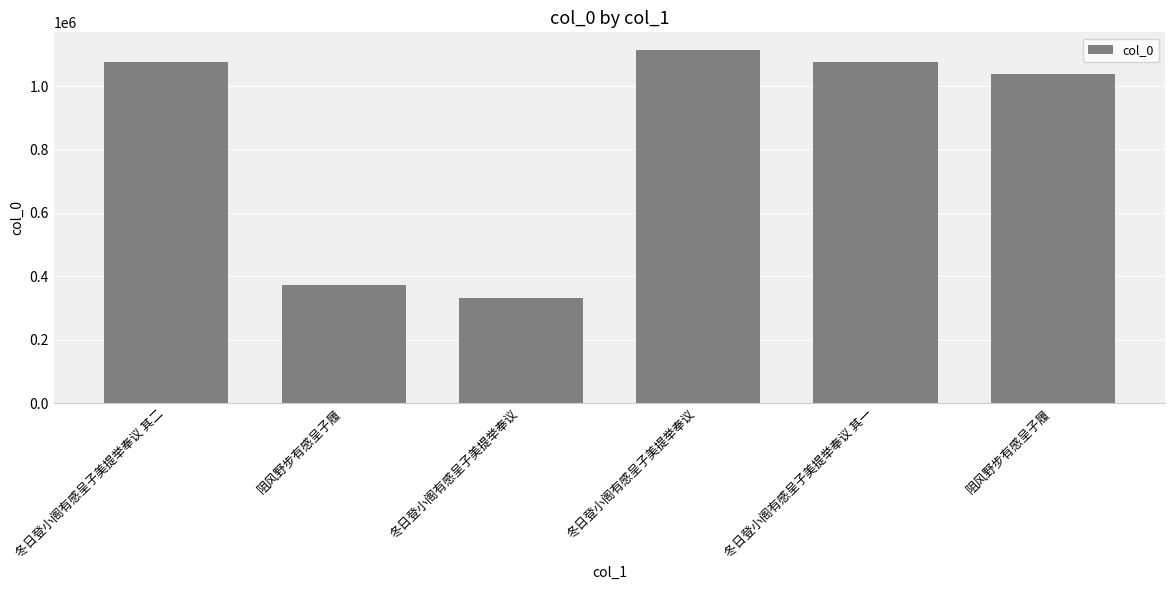

Which has a higher value, 冬日登小阁有感呈子美提举奉议 or 冬日登小阁有感呈子美提举奉议 其一?

冬日登小阁有感呈子美提举奉议 其一